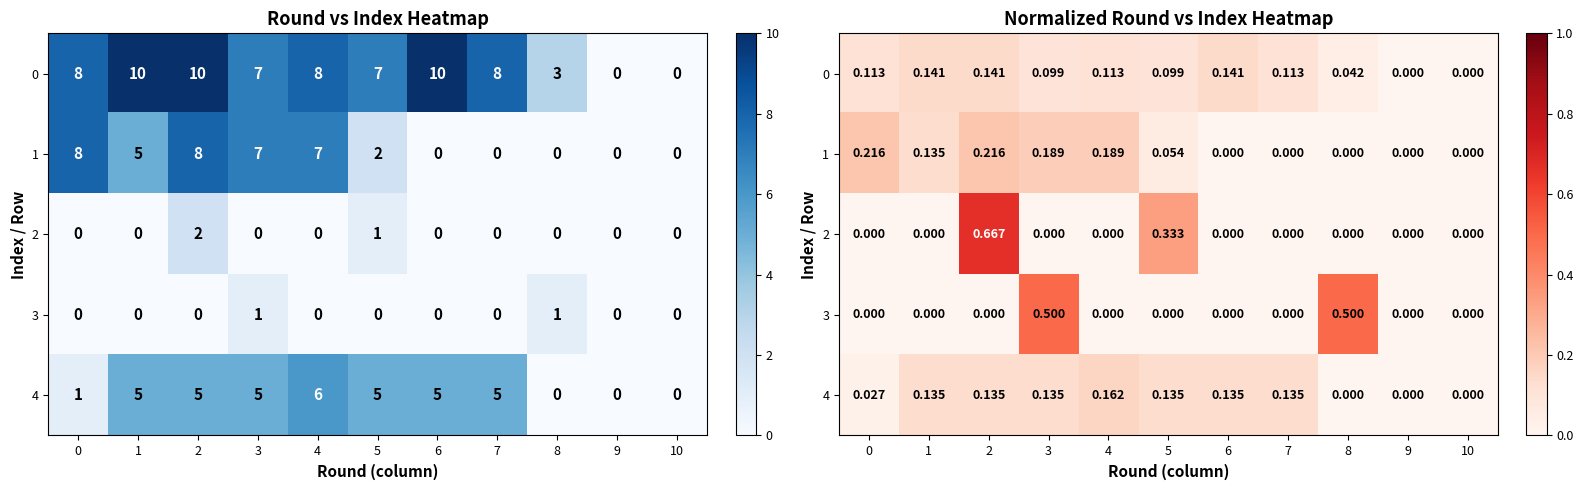

How many row_4 values are between 0 and 1?

11